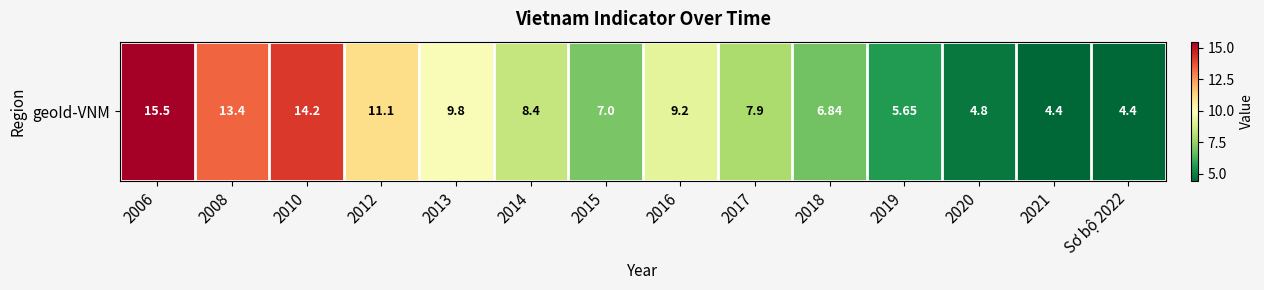

How many data points are less than 8?

7